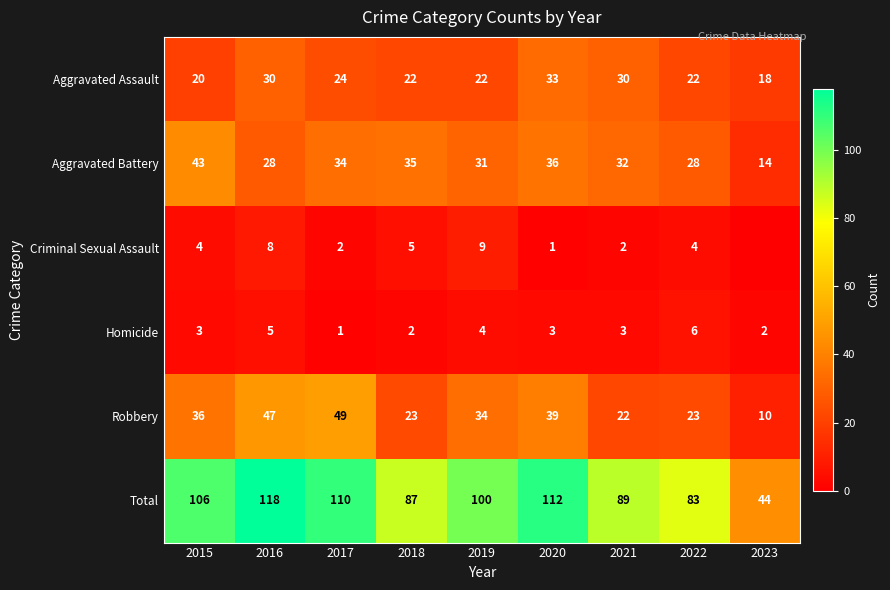

How many Aggravated Assault values are between 22 and 30?

6